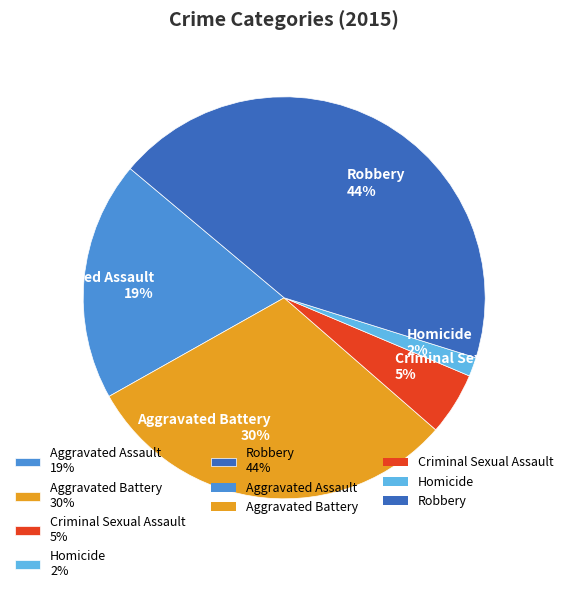

To the nearest percent, what is the difference between the Robbery and Homicide slice percentages?

42%